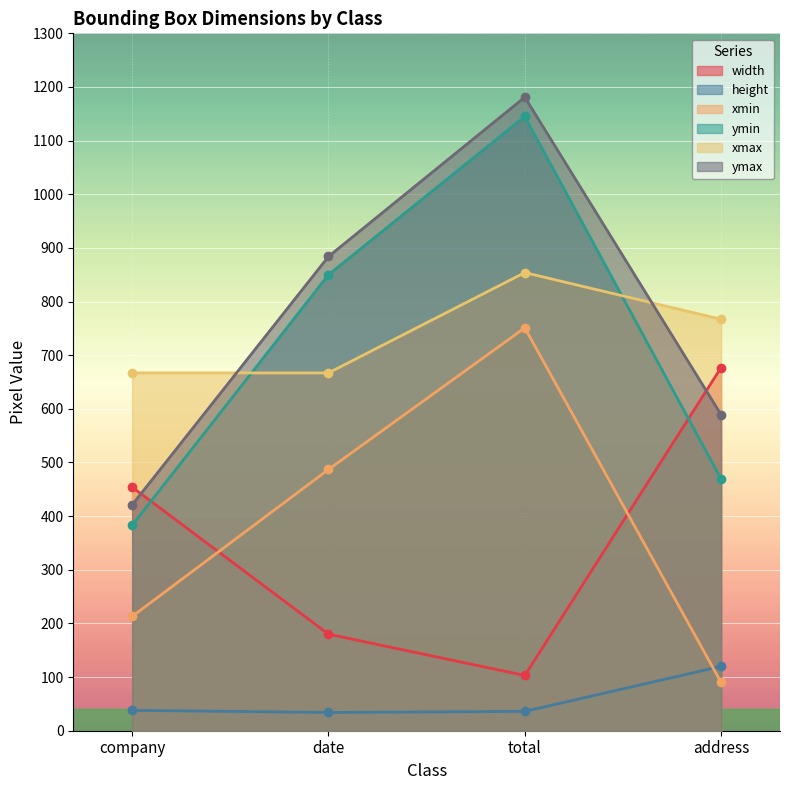

Which series changed the most between date and address?

width